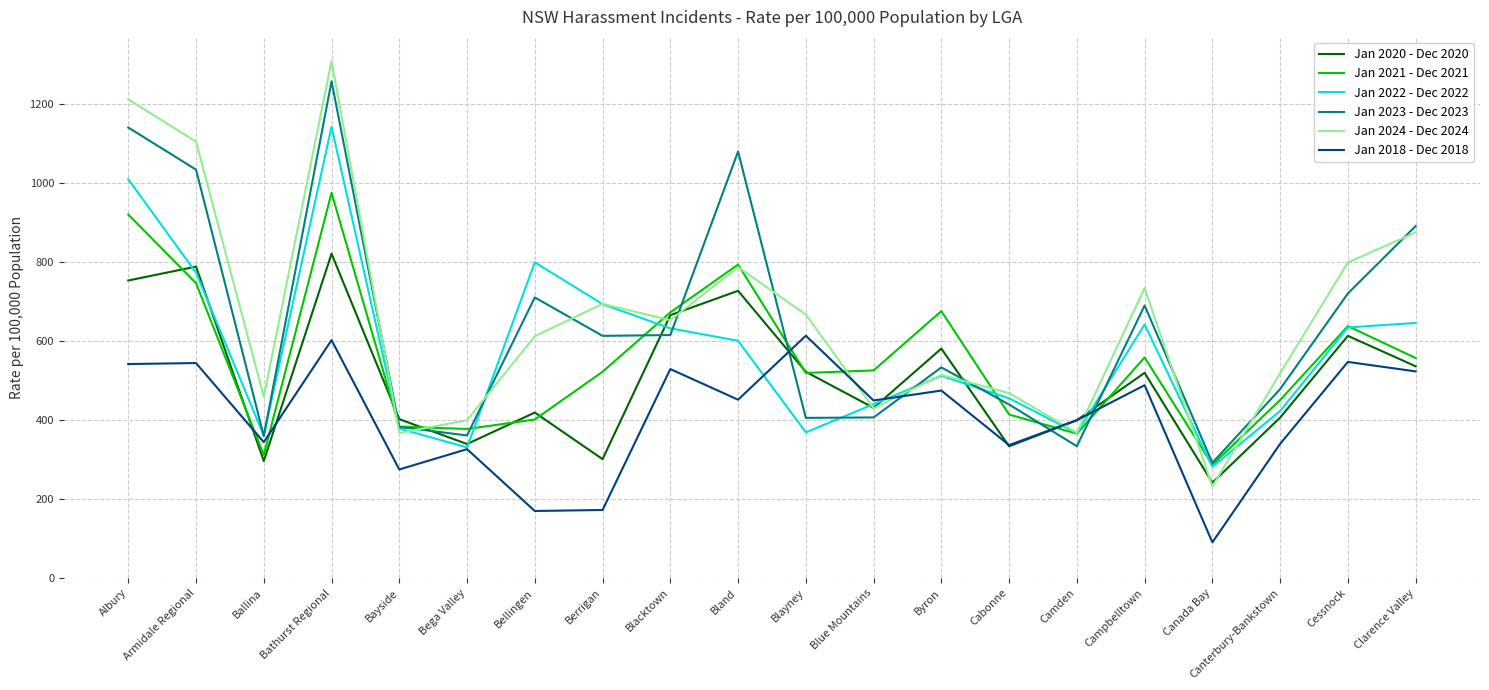

What is the average value of the Jan 2018 - Dec 2018 series?

411.0